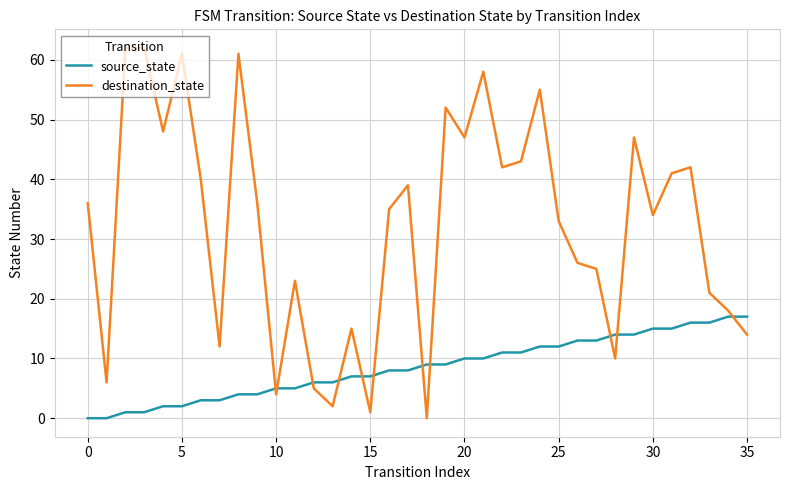

Rank the series by their maximum value, from highest to lowest.

destination_state, source_state